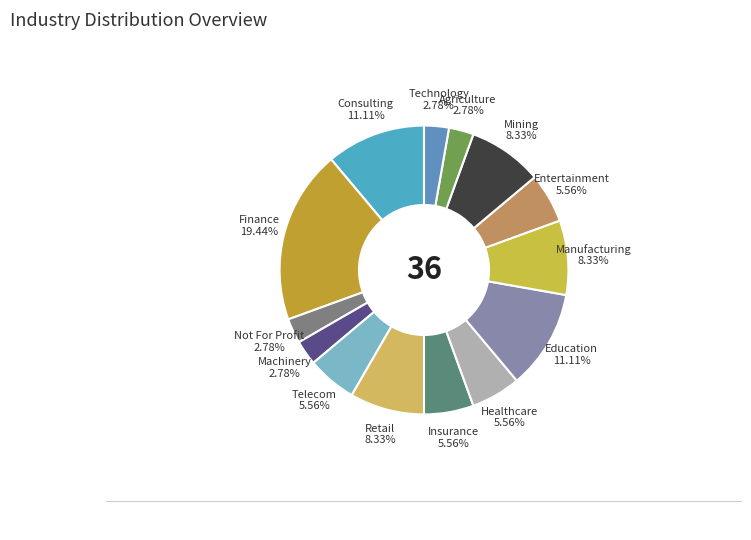

Is there a majority slice in this chart?

No